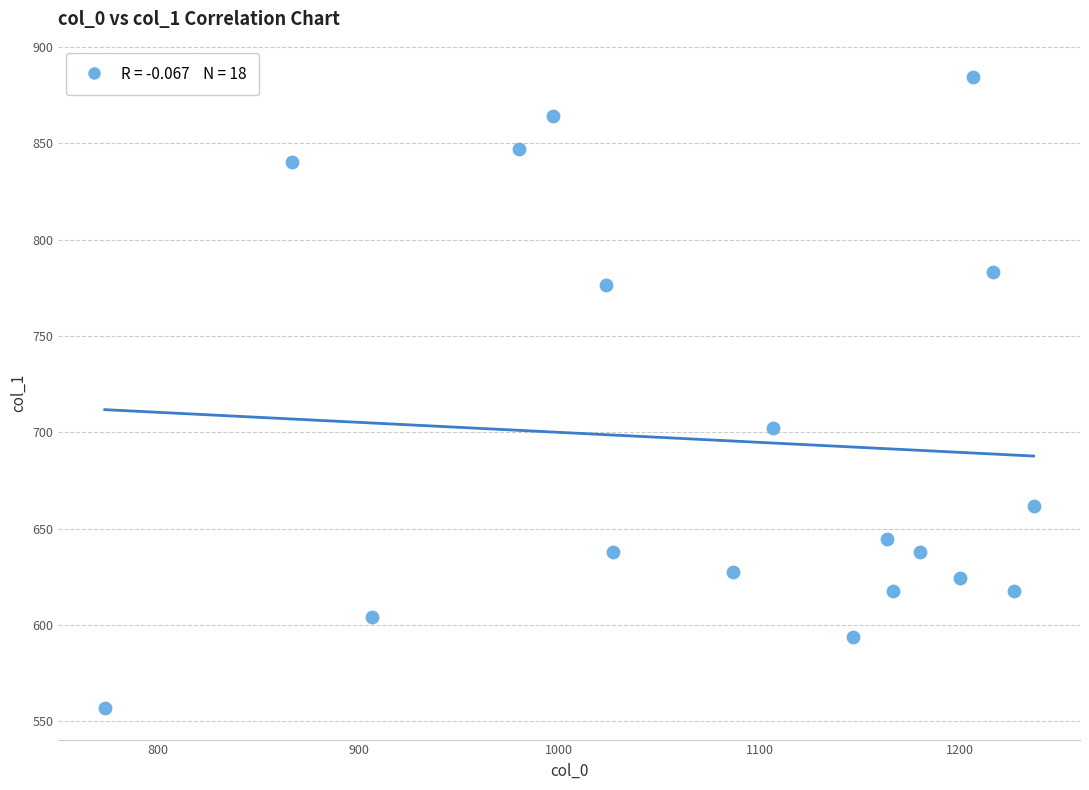

What is the range of X values (max minus min)?

463.3